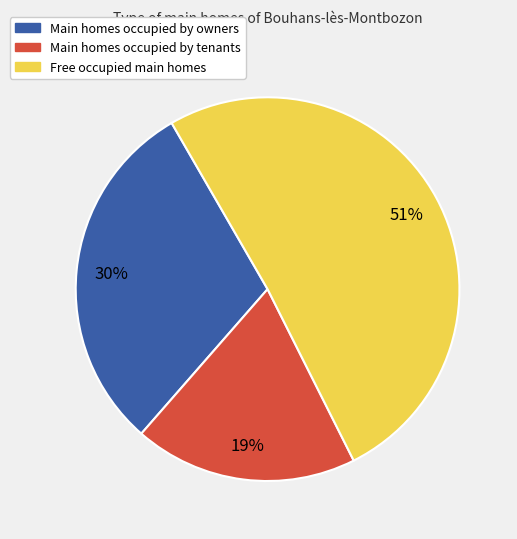

Is there a majority slice in this chart?

Yes